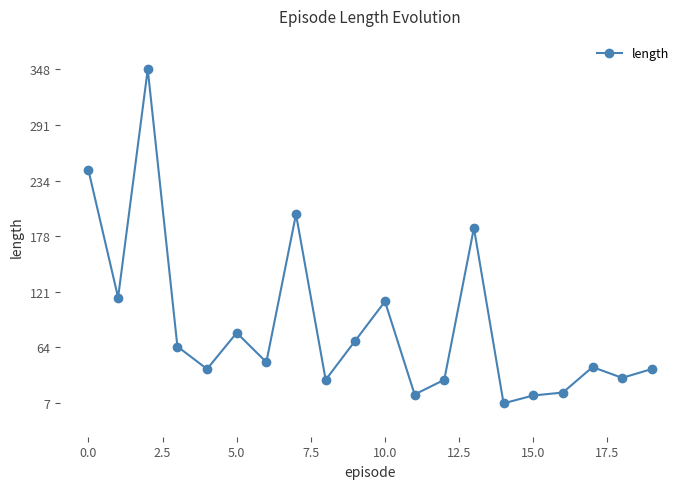

True or false: the data has more than 1 interior local peaks.

True